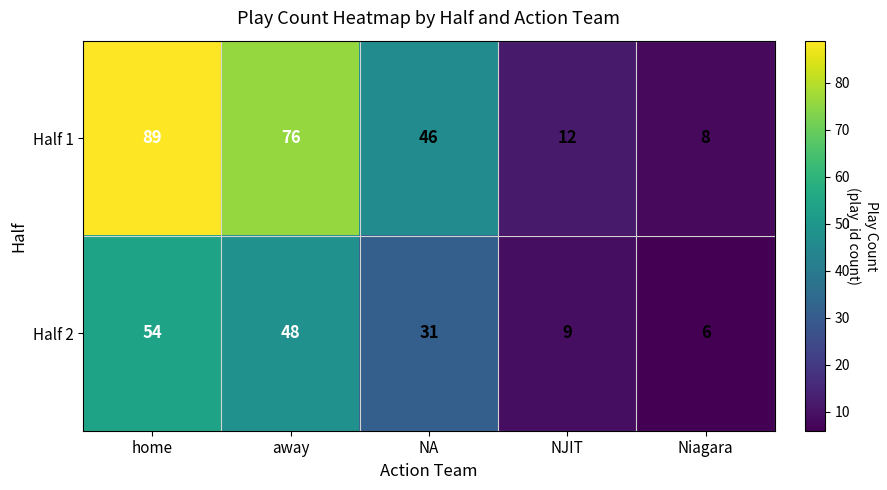

The value of Half 2 at away is 48. True or false?

True